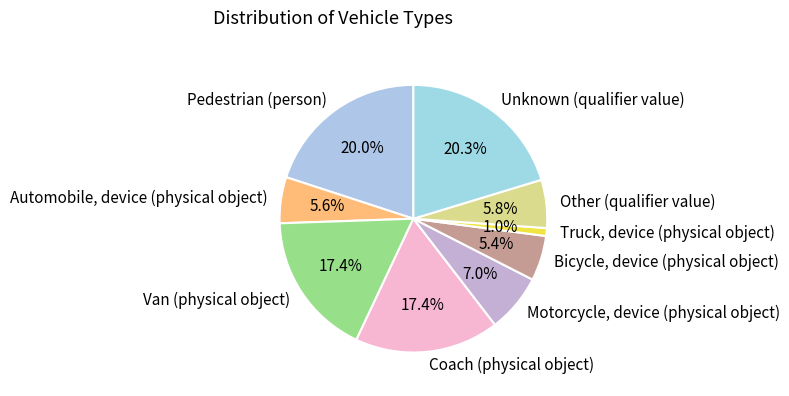

What percentage is the Pedestrian (person) slice, to the nearest percent?

20%